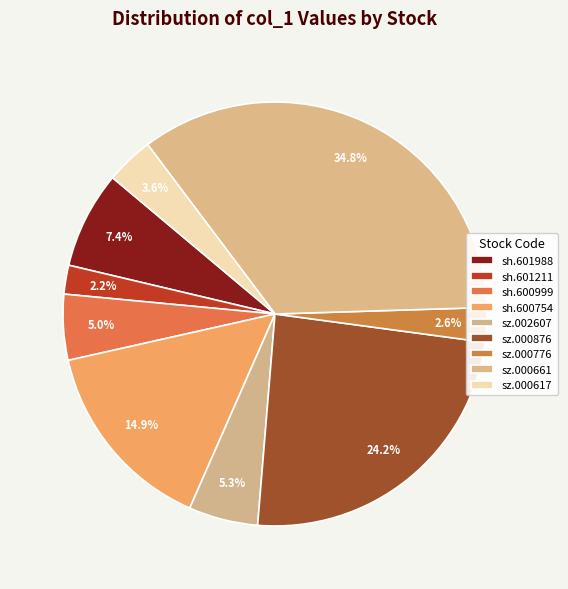

Count the number of slices in the pie.

9